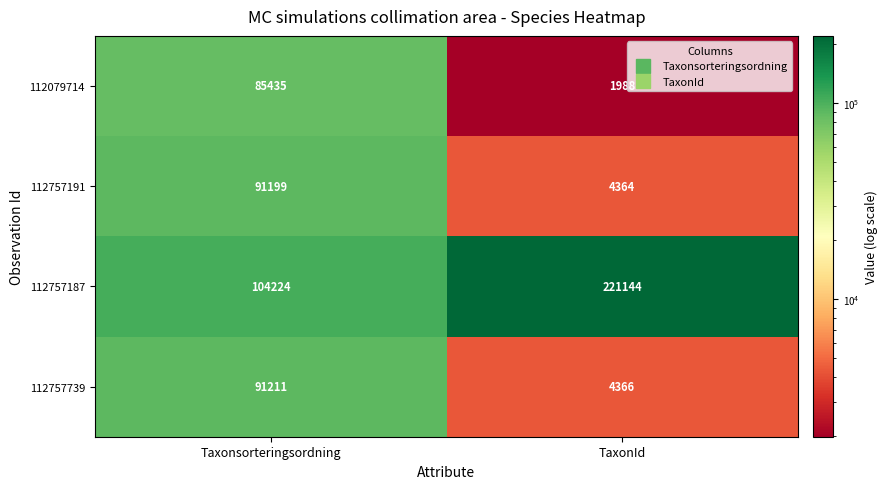

What is the greatest value displayed?

221144